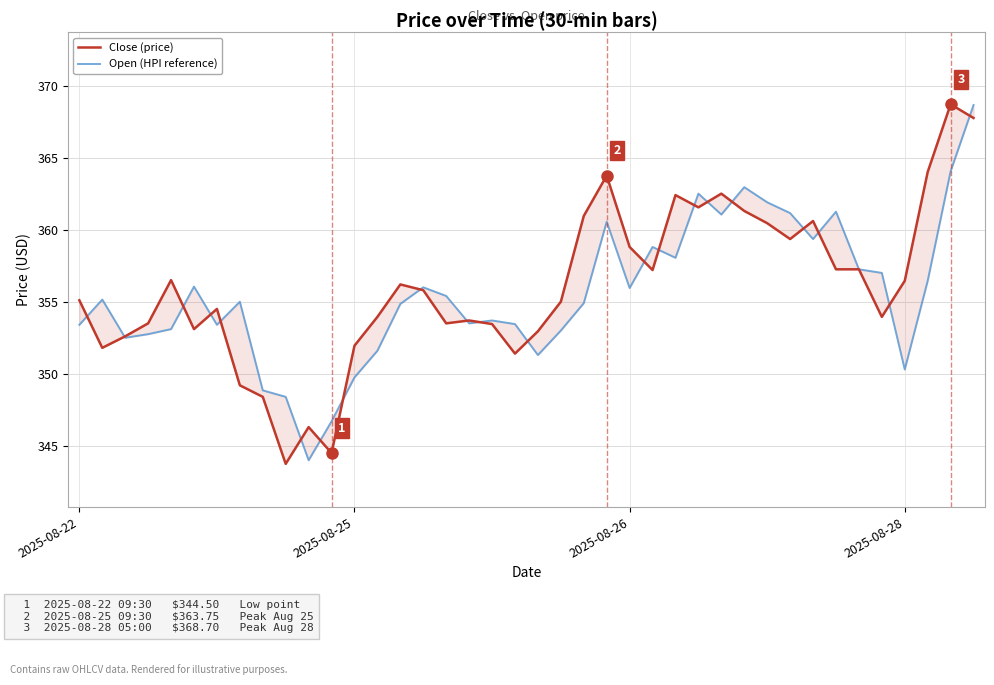

What is the maximum value for Close (price)?

368.7